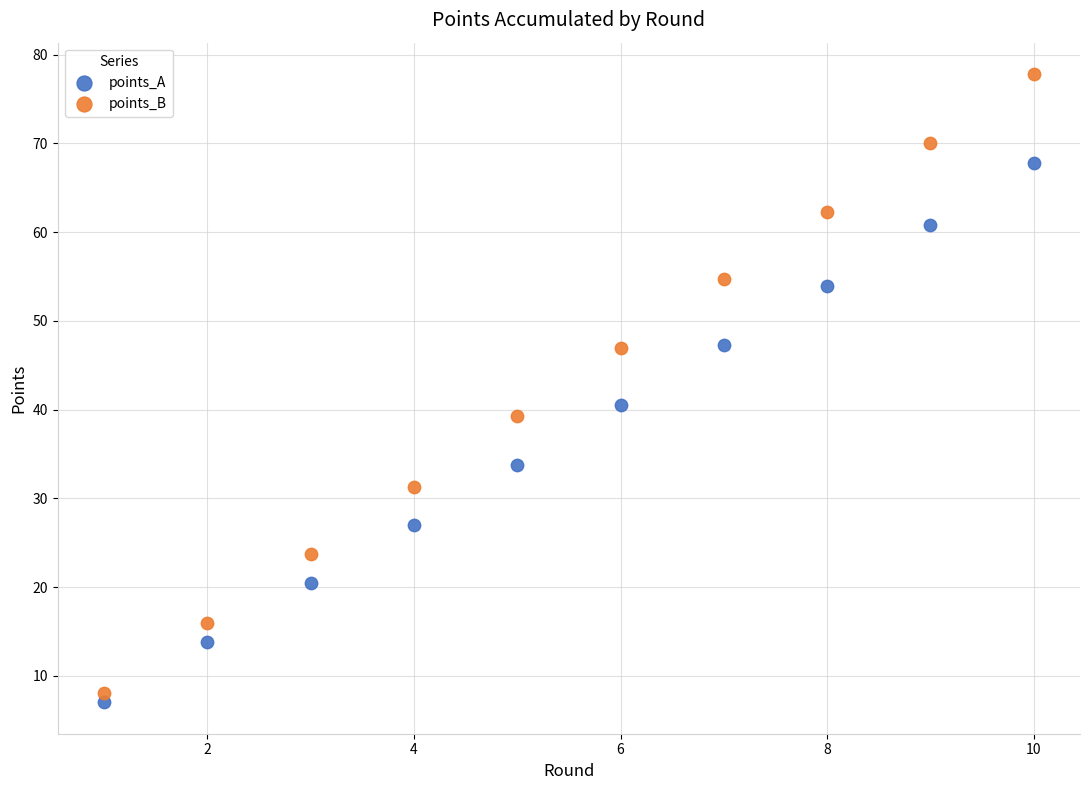

Which series contains the highest Y value?

points_B